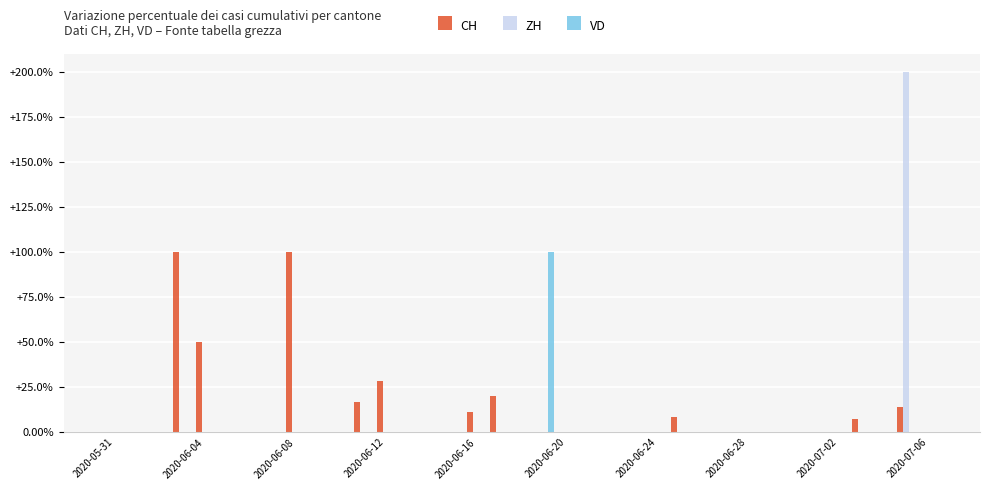

What is the sum of all ZH values?

200.0